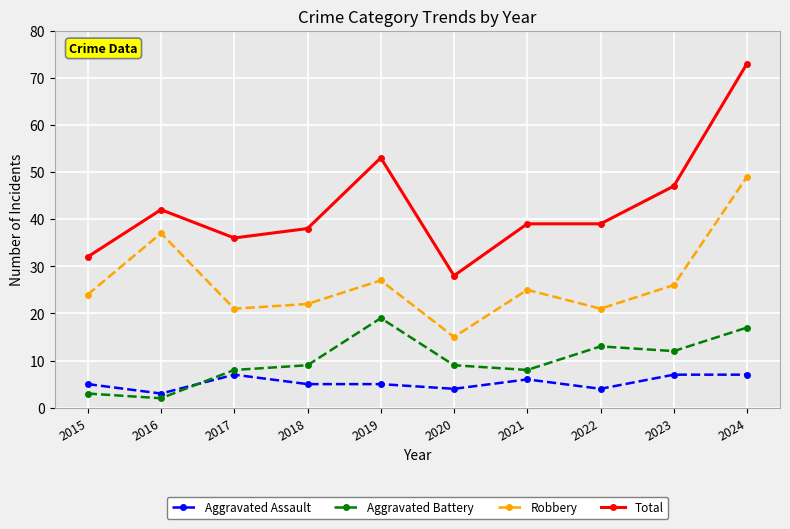

Count the number of data series in this chart.

4